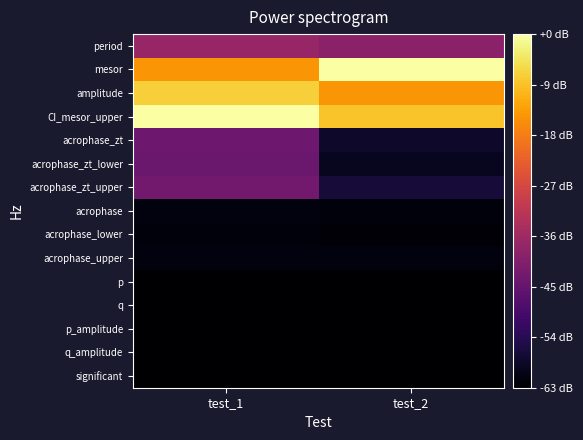

Reading left to right, list all the values displayed in this chart.

period: test_1=25.8	test_2=24.2
mesor: test_1=48.5	test_2=63.2
amplitude: test_1=56.0	test_2=48.5
CI_mesor_upper: test_1=63.1	test_2=54.4
acrophase_zt: test_1=19.5	test_2=4.9
acrophase_zt_lower: test_1=18.8	test_2=3.6
acrophase_zt_upper: test_1=20.2	test_2=6.3
acrophase: test_1=1.5	test_2=1.3
acrophase_lower: test_1=1.4	test_2=0.9
acrophase_upper: test_1=1.7	test_2=1.6
p: test_1=0.0	test_2=0.0
q: test_1=0.0	test_2=0.0
p_amplitude: test_1=0.0	test_2=0.0
q_amplitude: test_1=0.0	test_2=0.0
significant: test_1=0.0	test_2=0.0